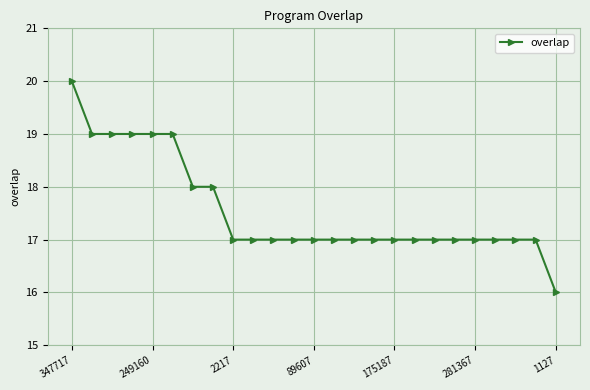

What is the difference between the second highest and minimum values?

3